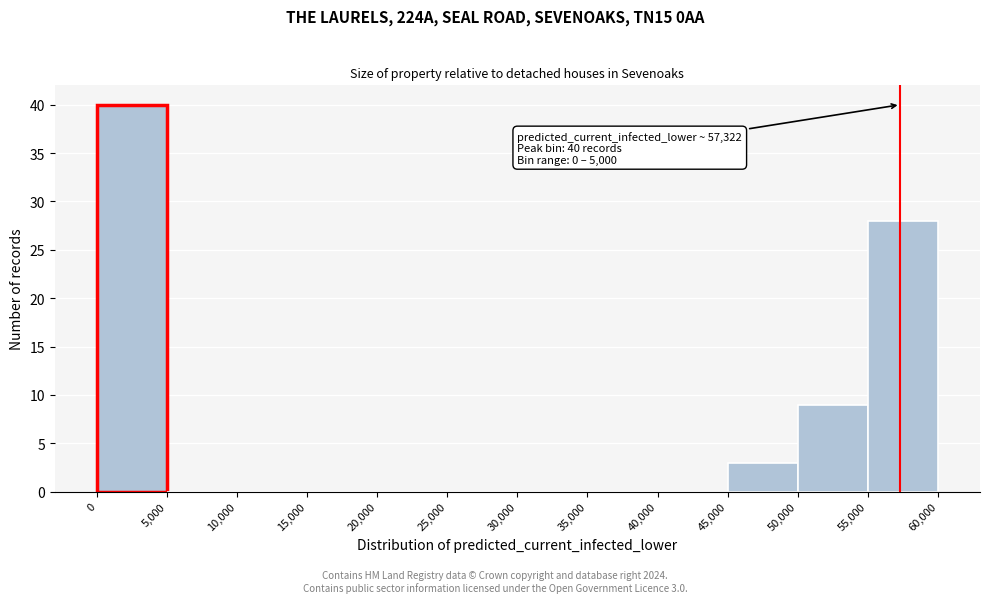

Over which range of the x-axis is the bar tallest?

0 to 5,000